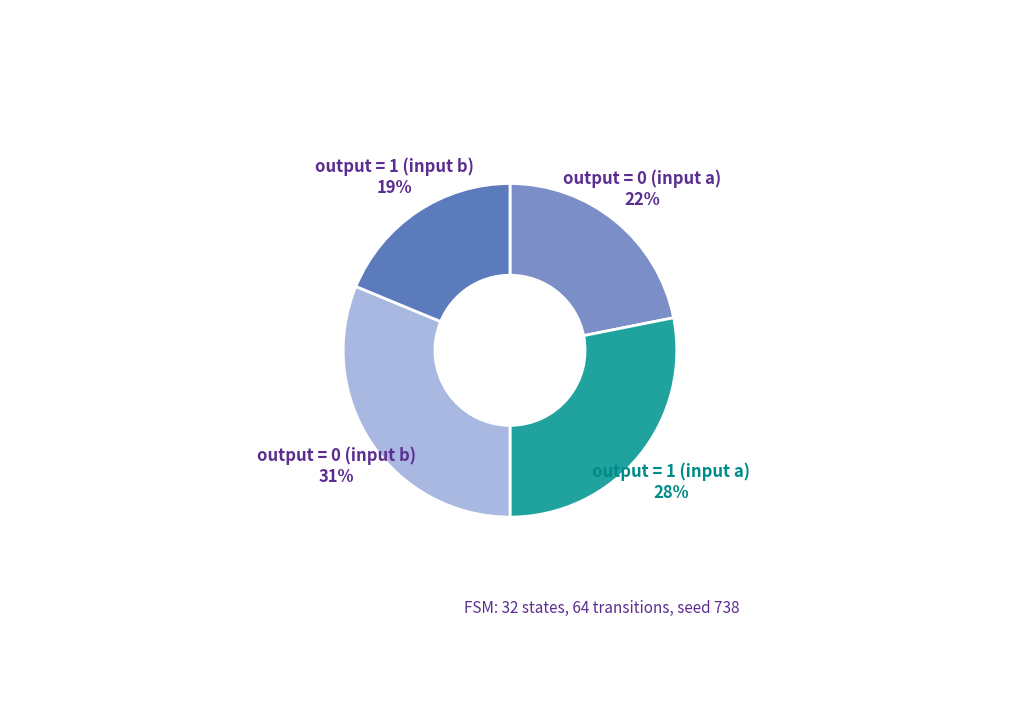

How many segments does this pie chart have?

4